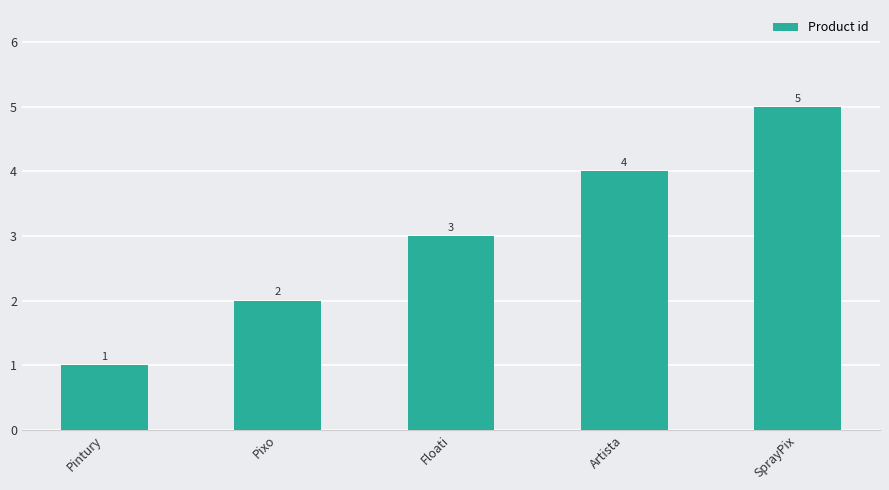

How many values are between 2 and 4?

3